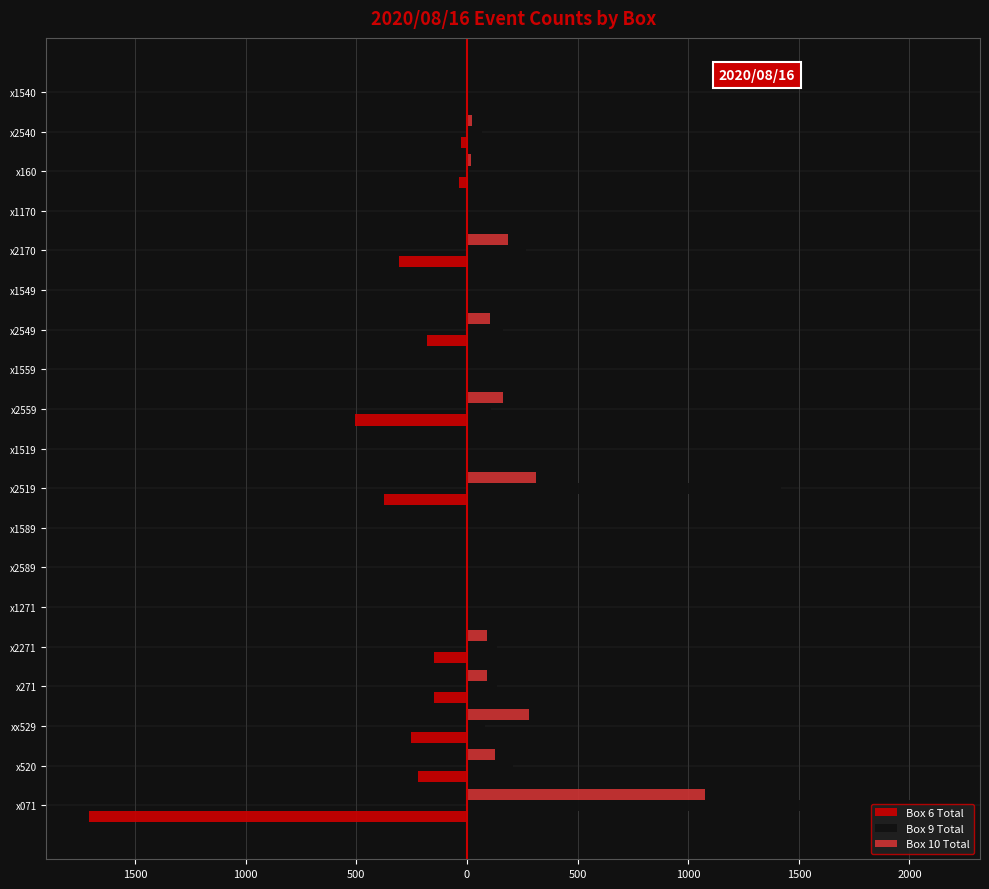

What is the maximum value shown in the chart?

2127